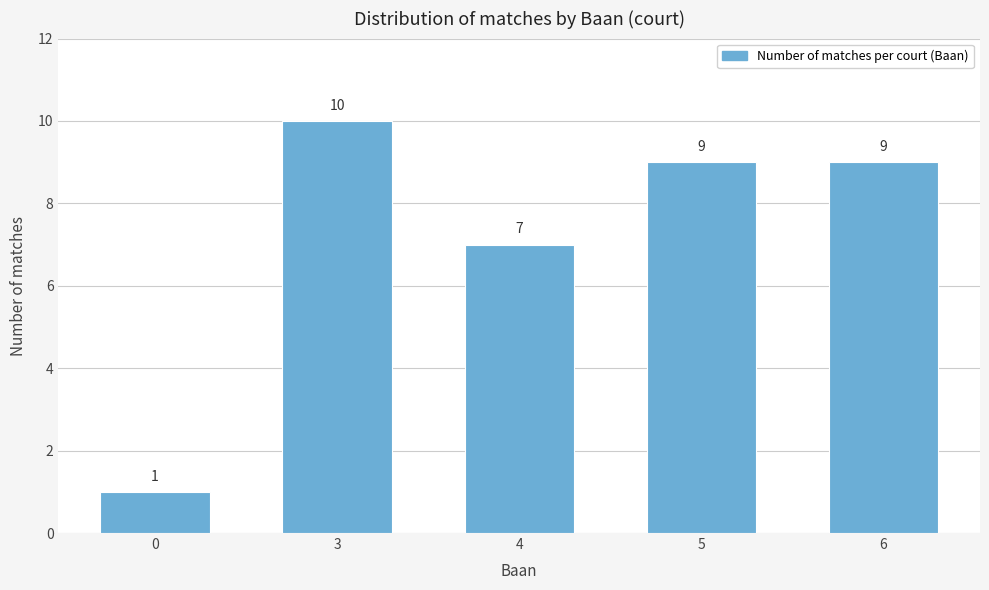

Reading left to right, list all the values displayed in this chart.

0=1	3=10	4=7	5=9	6=9